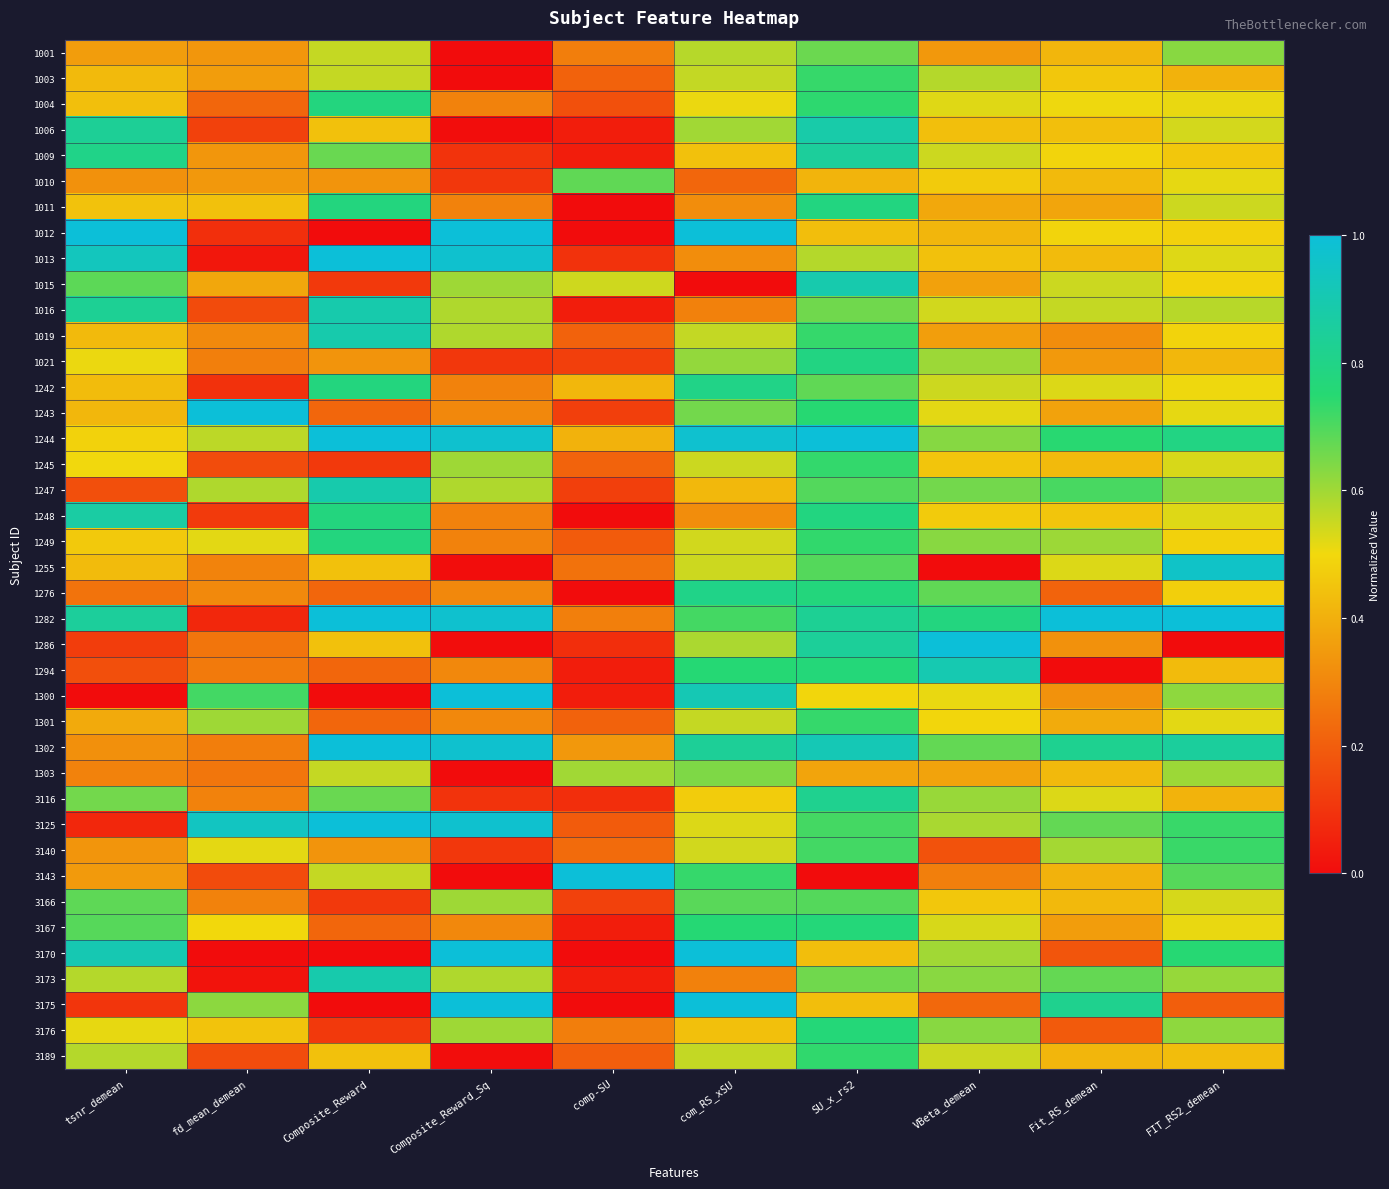

How many categories are shown in the chart?

10